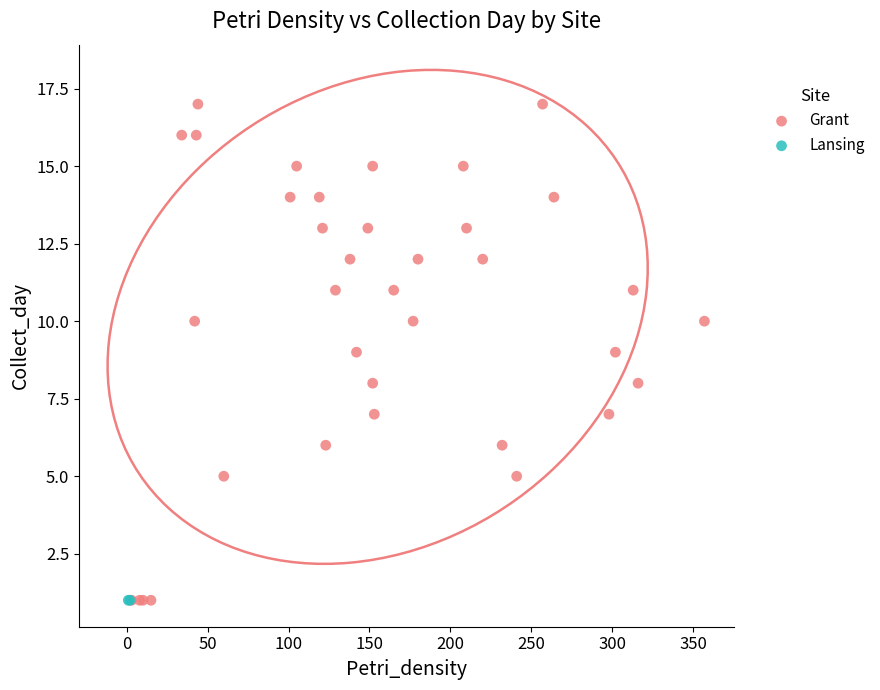

What are all the series names shown in the legend?

Grant, Lansing